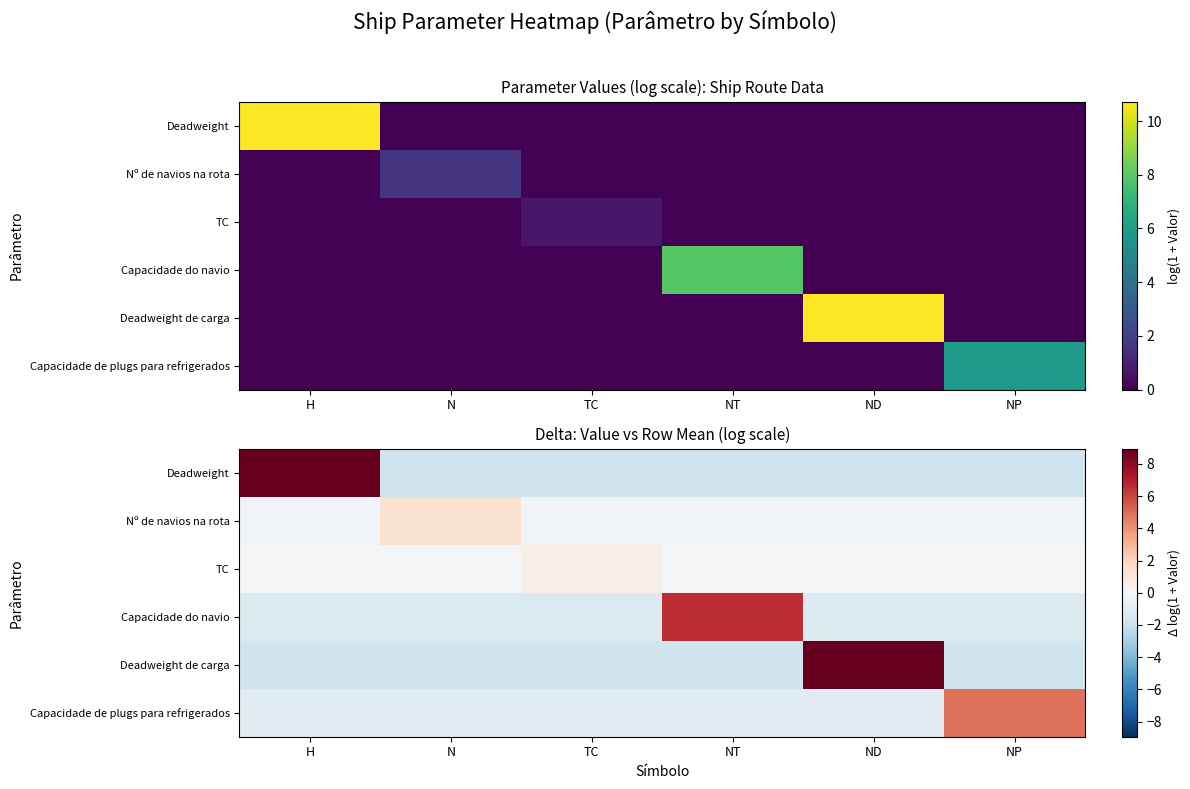

True or false: Deadweight de carga has a value of -1.8 at N.

True